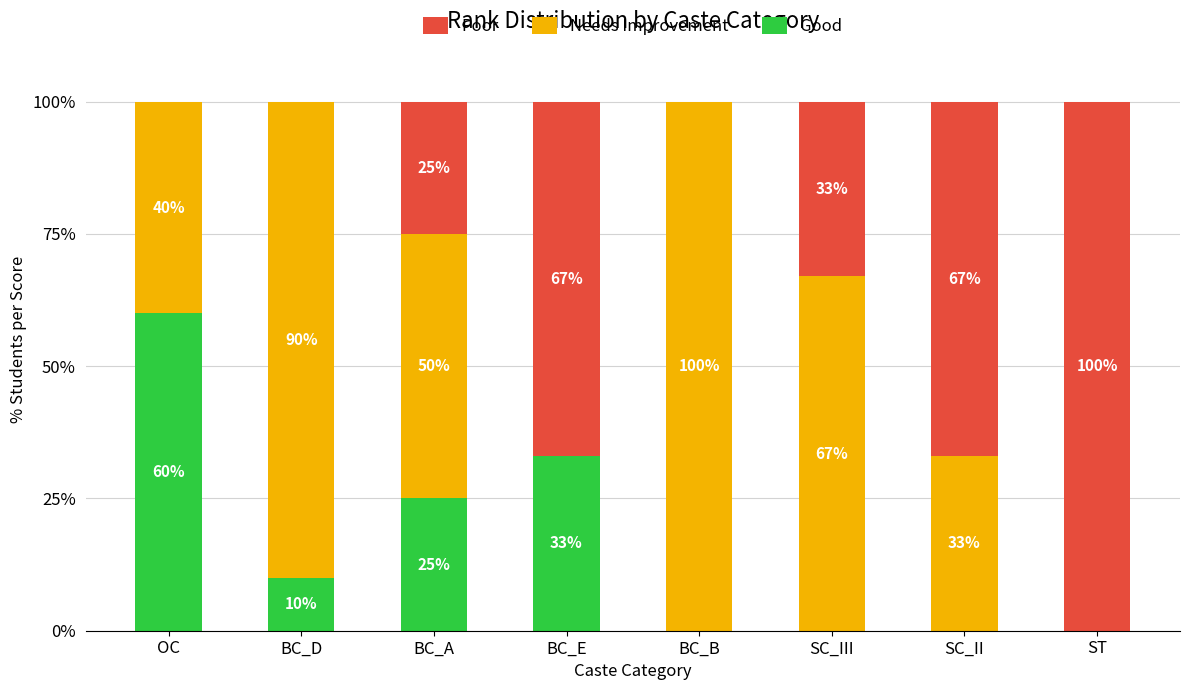

What is the average value of the Good series?

16